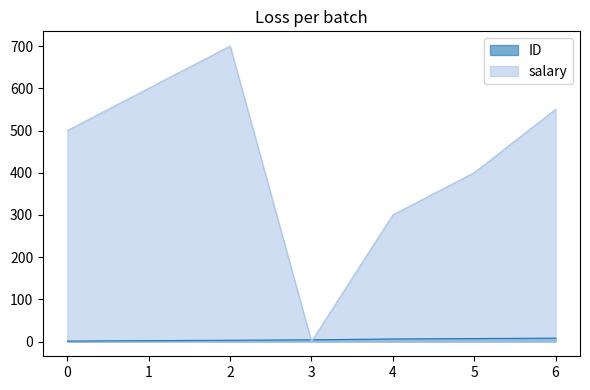

Read the ID value at 3.

4